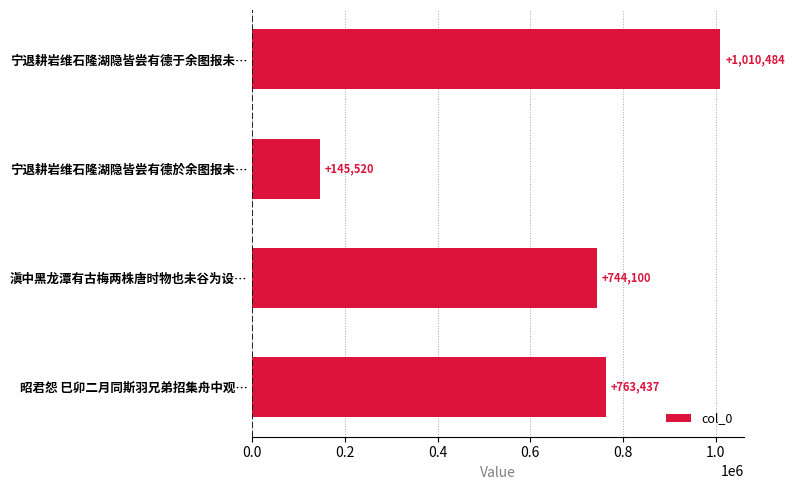

At which label is the value closest to 578002?

滇中黑龙潭有古梅两株唐时物也未谷为设…